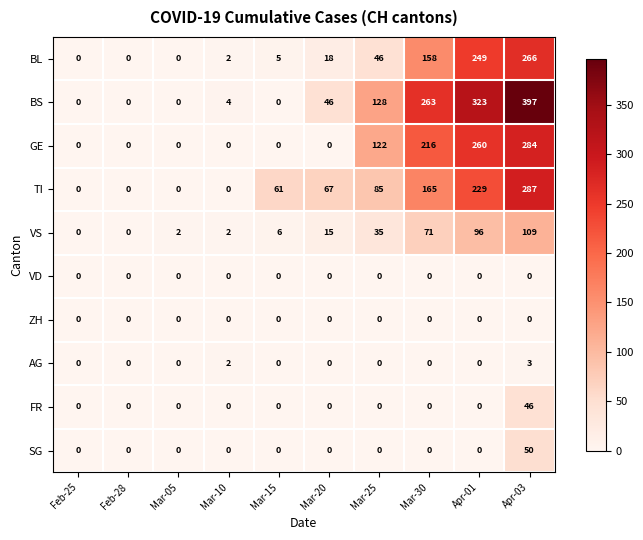

Is it true that FR equals 0 at Mar-10?

True